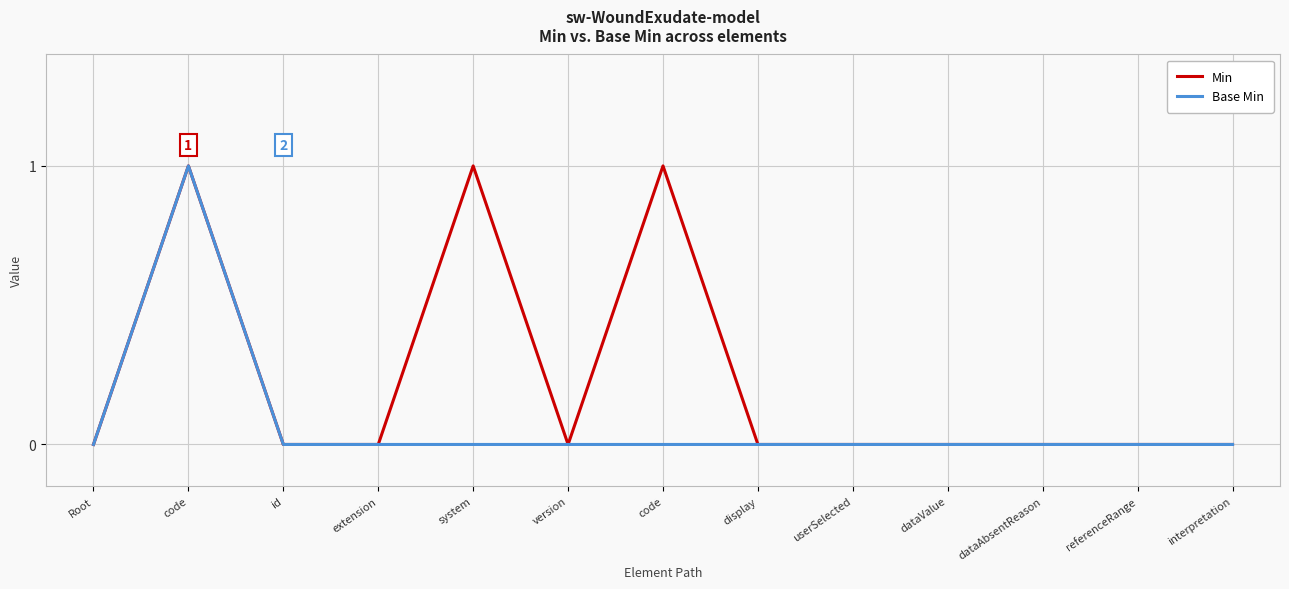

What are all the series names shown in the legend?

Min, Base Min